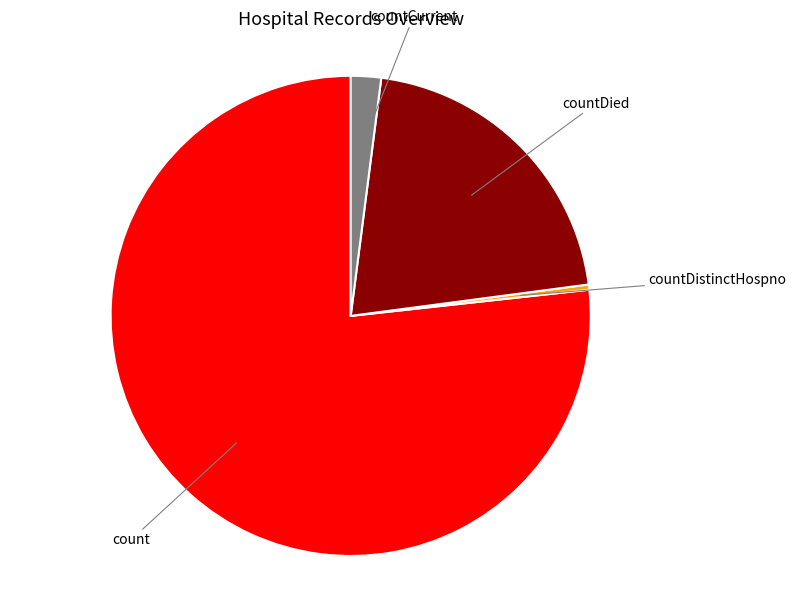

Does count account for over 50% of the chart?

Yes